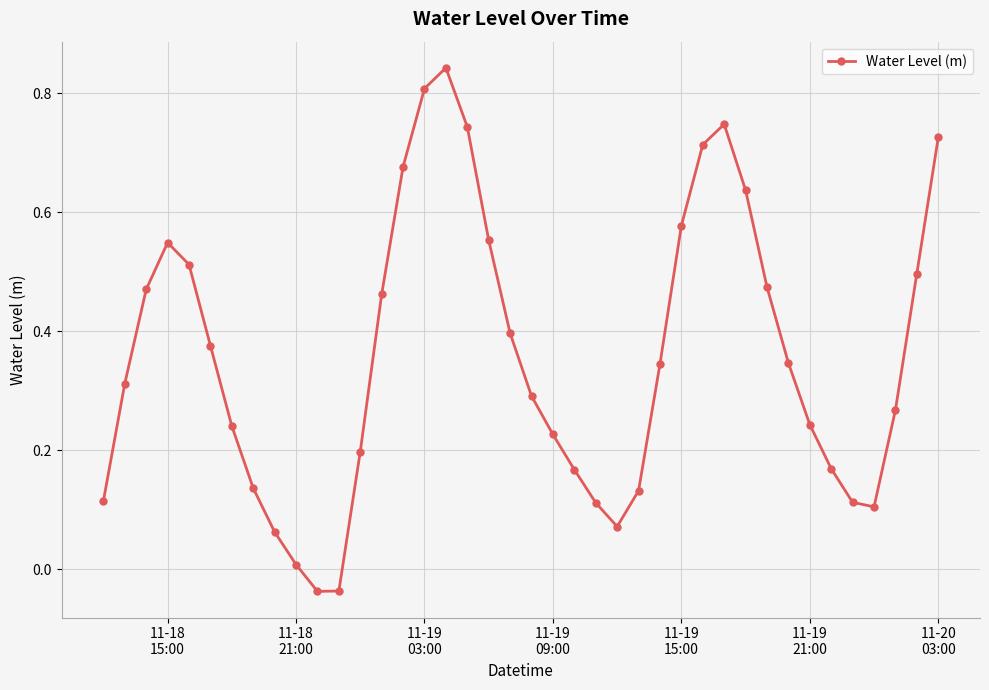

How many points are higher than both their immediate neighbors (excluding endpoints)?

3